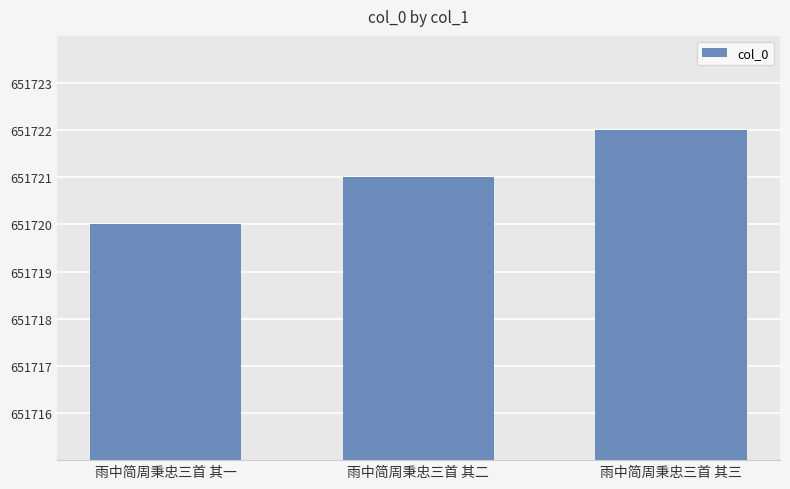

Which label corresponds to the smallest value in the chart?

雨中简周秉忠三首 其一